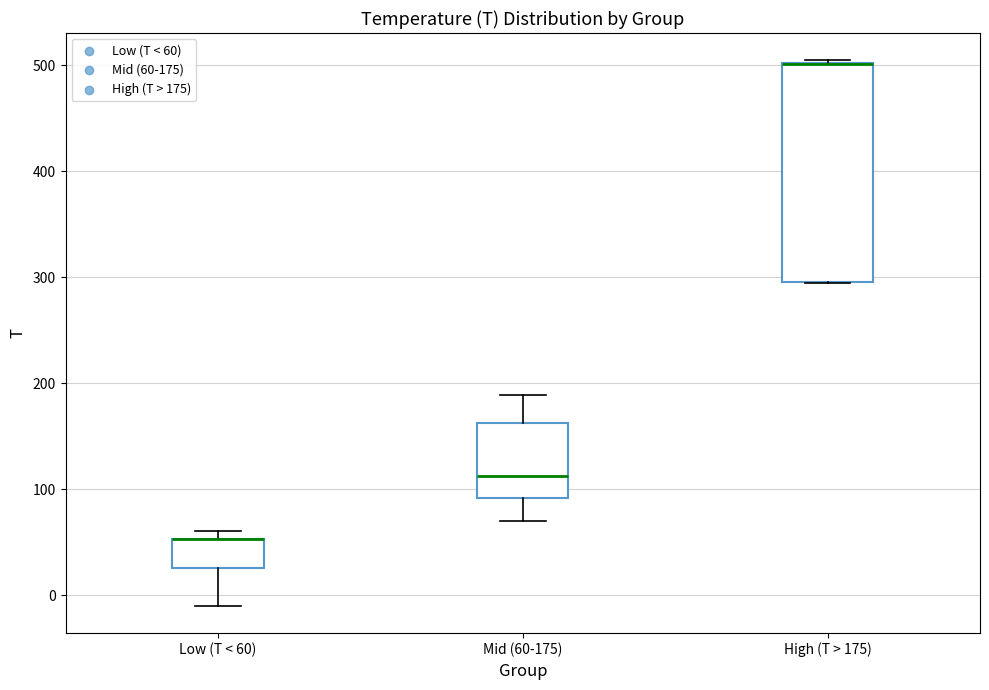

Reading left to right, transcribe this box plot: for each box, give where its median line is, the range the box spans, and where its two whiskers end, as read against the y-axis. The values are not printed on the chart, so give them approximately, as read against the axis.

Low (T < 60): median 50 (drawn on the box's upper edge), box 30 to 50, whiskers -10 to 60
Mid (60-175): median 110, box 90 to 160, whiskers 70 to 190
High (T > 175): median 500 (drawn on the box's upper edge), box 300 to 500, whiskers 290 to 500